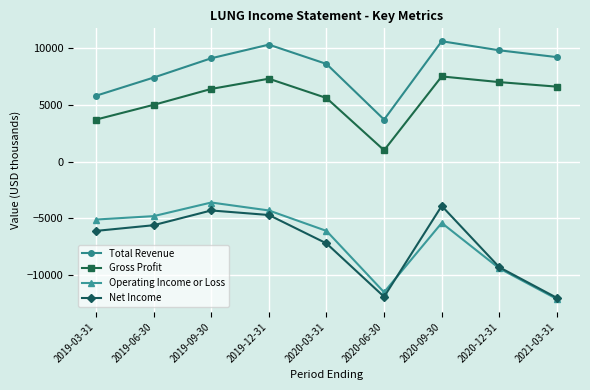

Count the number of data series in this chart.

4